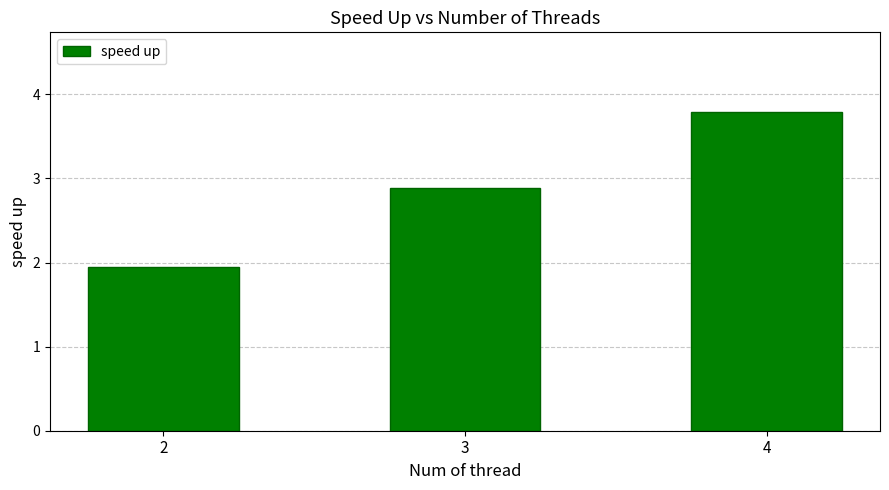

What is the average value?

2.9